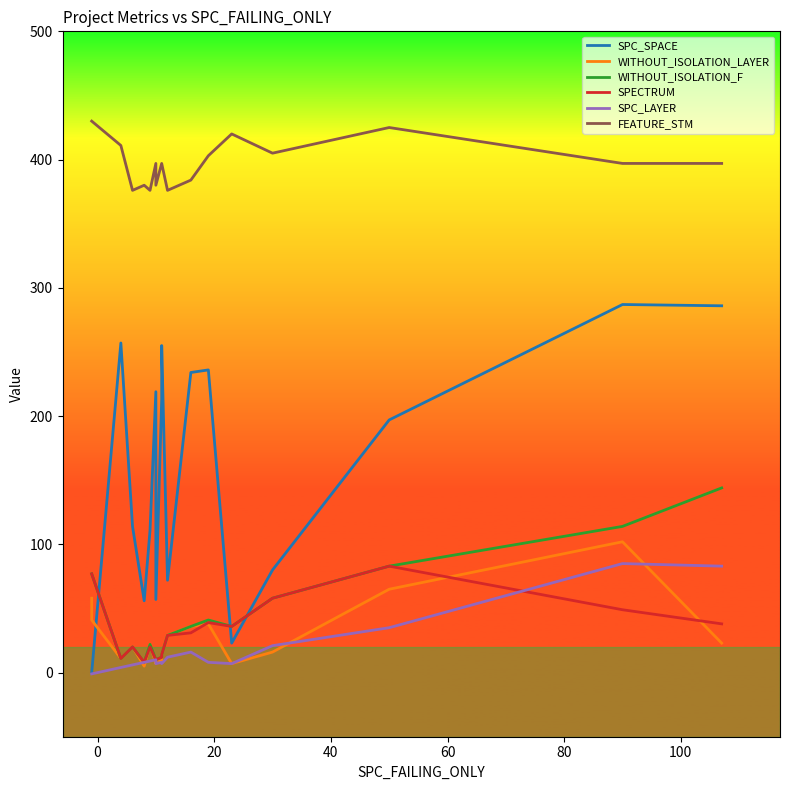

What is the average value of the SPECTRUM series?

33